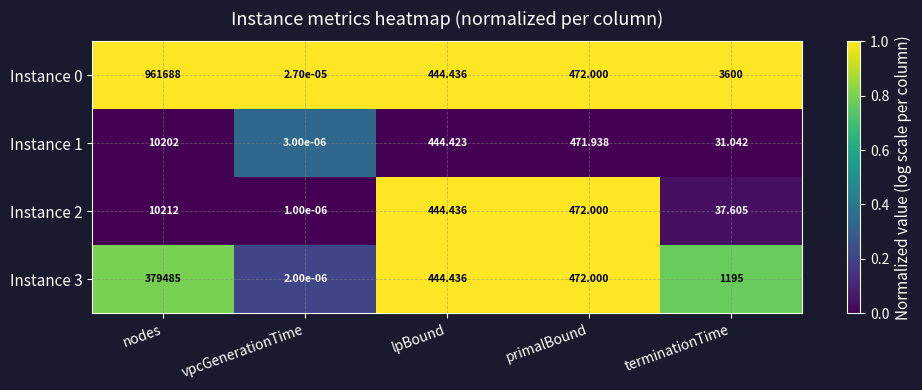

Rank the categories by Instance 0 value from lowest to highest.

vpcGenerationTime, lpBound, primalBound, terminationTime, nodes